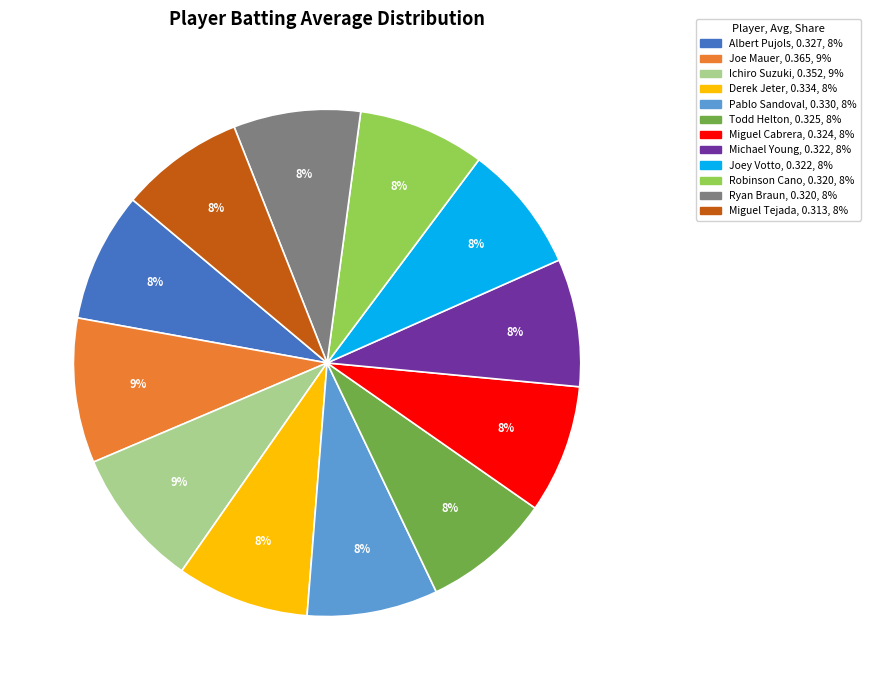

To the nearest percent, what percentage of the pie is Derek Jeter?

8%